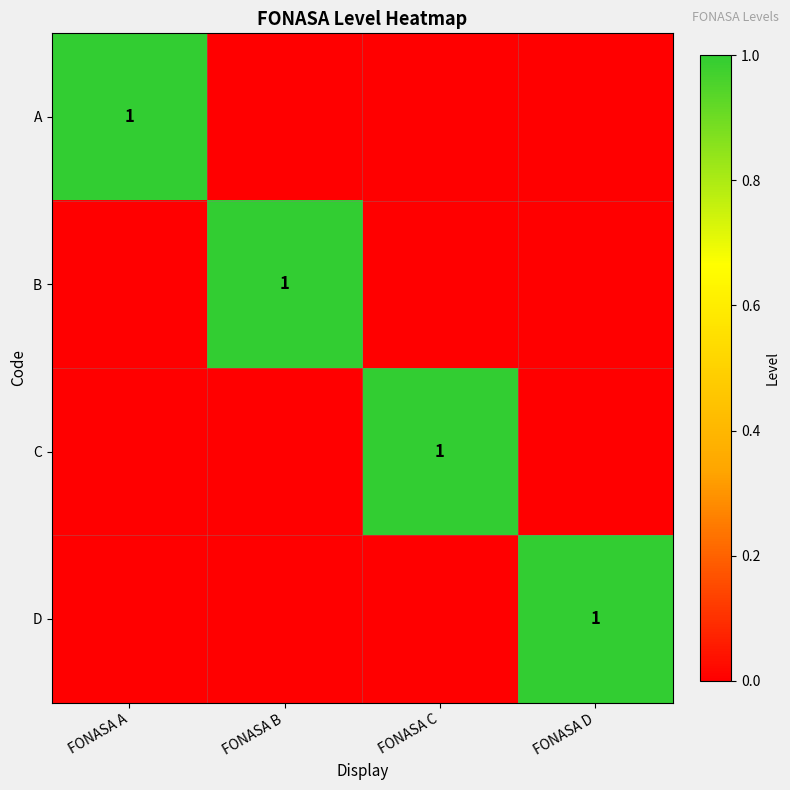

True or false: B has a value of 2 at FONASA B.

False